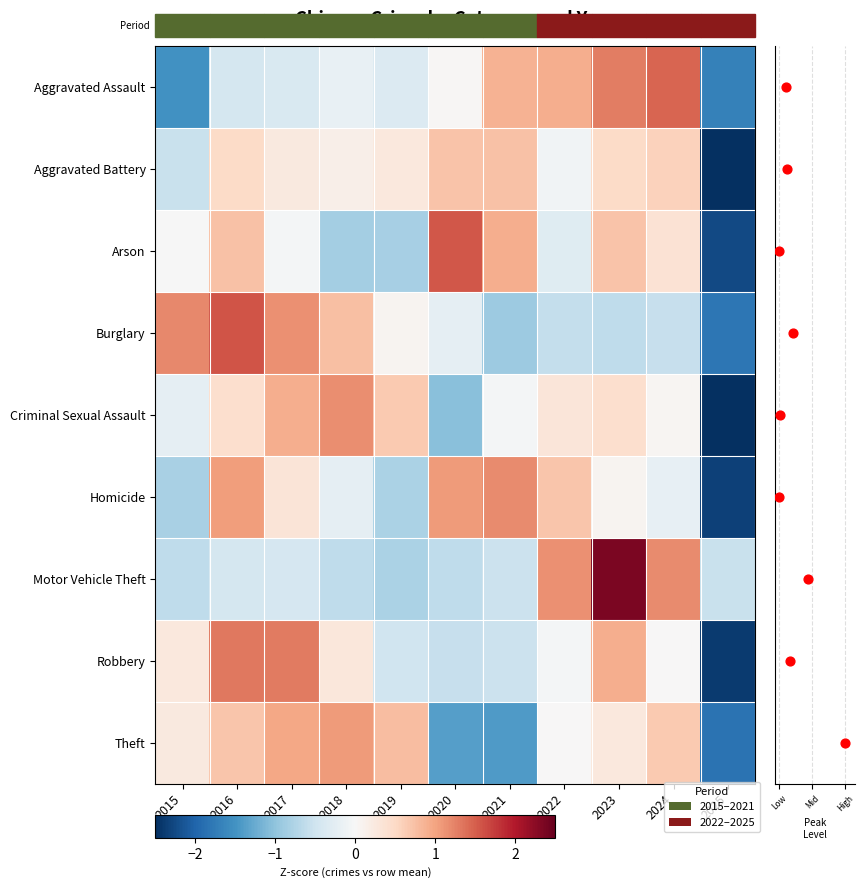

Rank the series by their maximum value, from highest to lowest.

Motor Vehicle Theft, Burglary, Arson, Aggravated Assault, Robbery, Homicide, Criminal Sexual Assault, Theft, Aggravated Battery